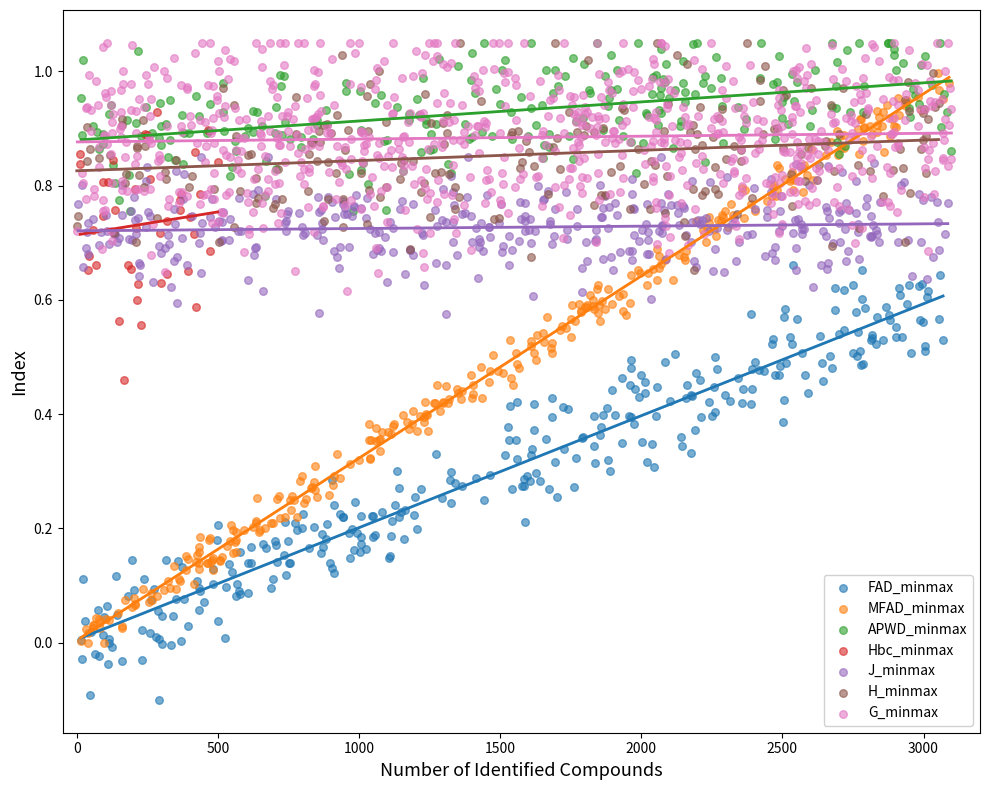

What are all the series names shown in the legend?

FAD_minmax, MFAD_minmax, APWD_minmax, Hbc_minmax, J_minmax, H_minmax, G_minmax